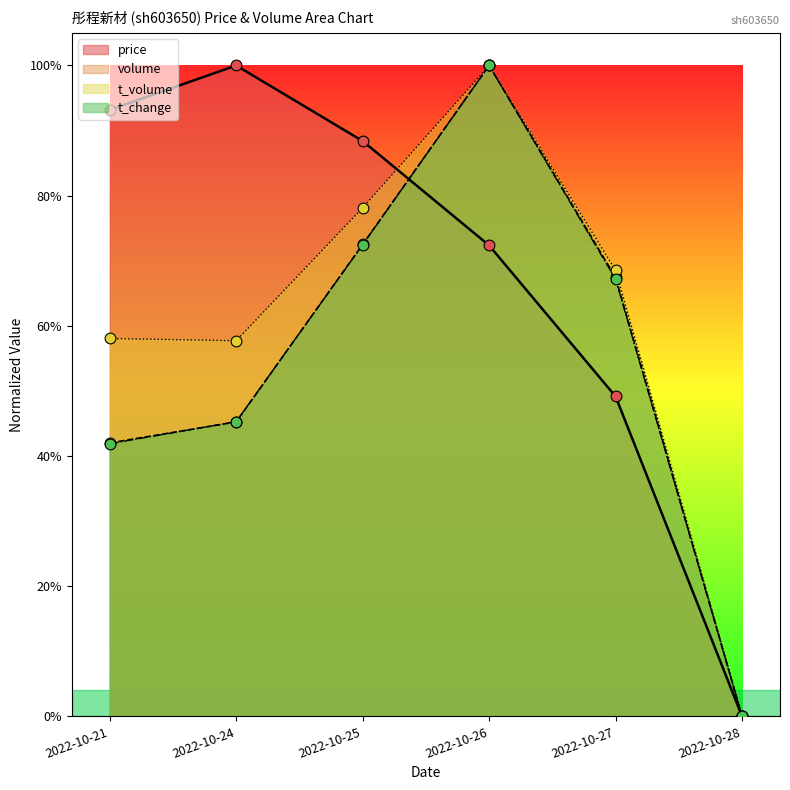

Which series has the largest Y range (max minus min)?

price